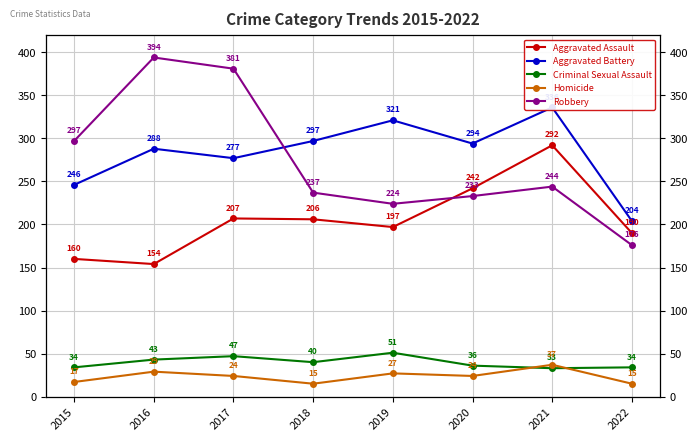

At how many categories does at least one series exceed 87?

8